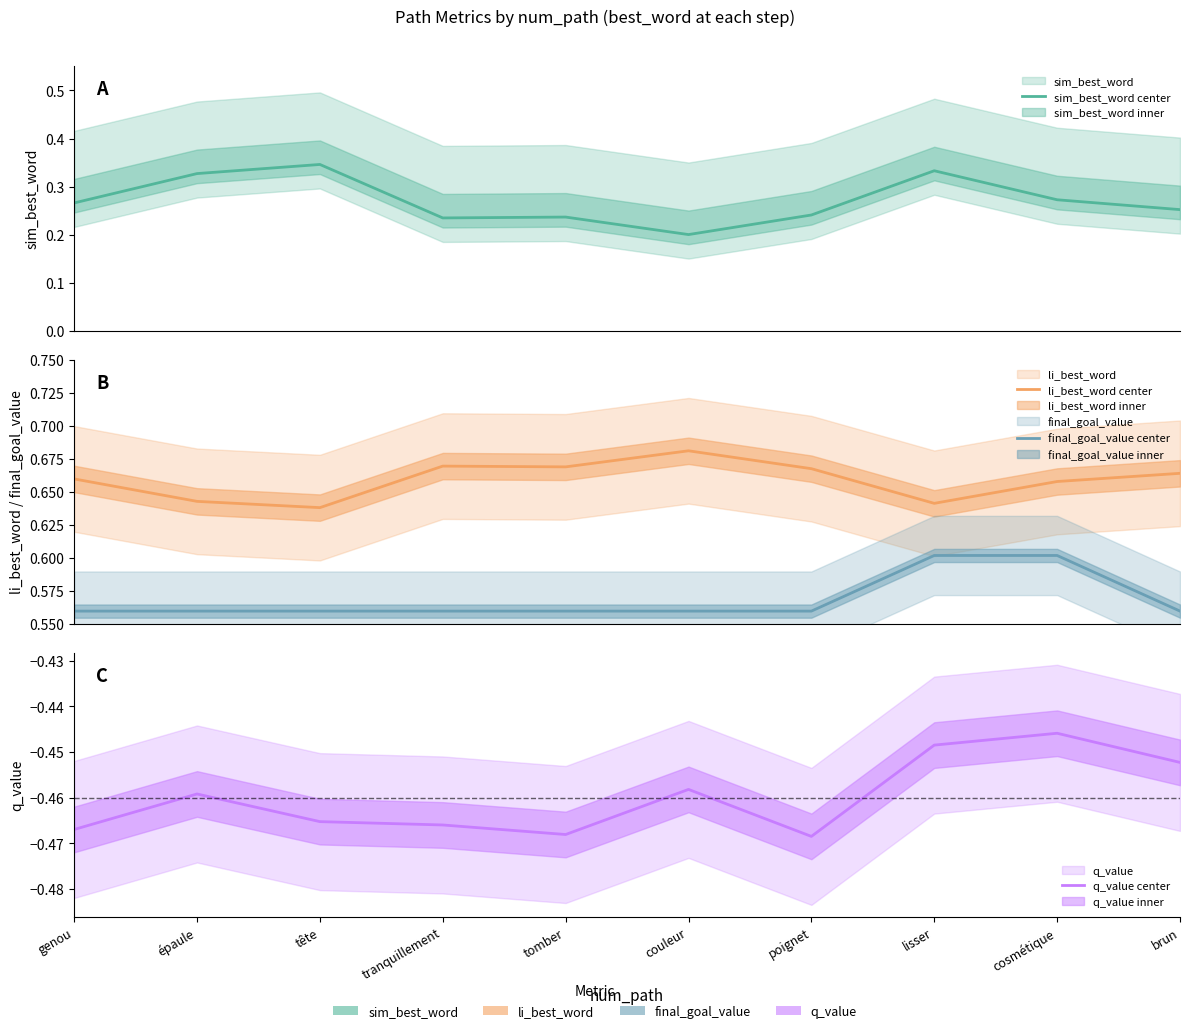

What is the label of the 6th point from the left?

couleur